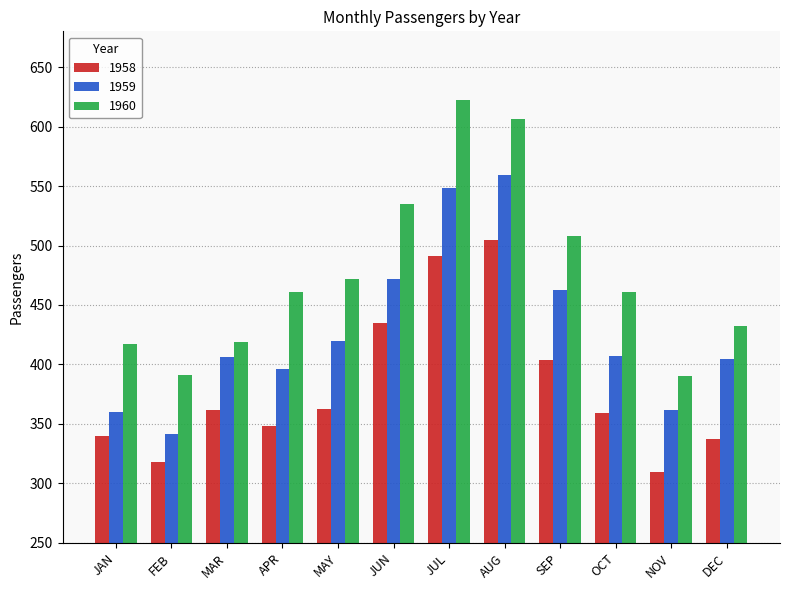

Is the value of 1958 at APR greater than the value of 1959 at DEC?

No